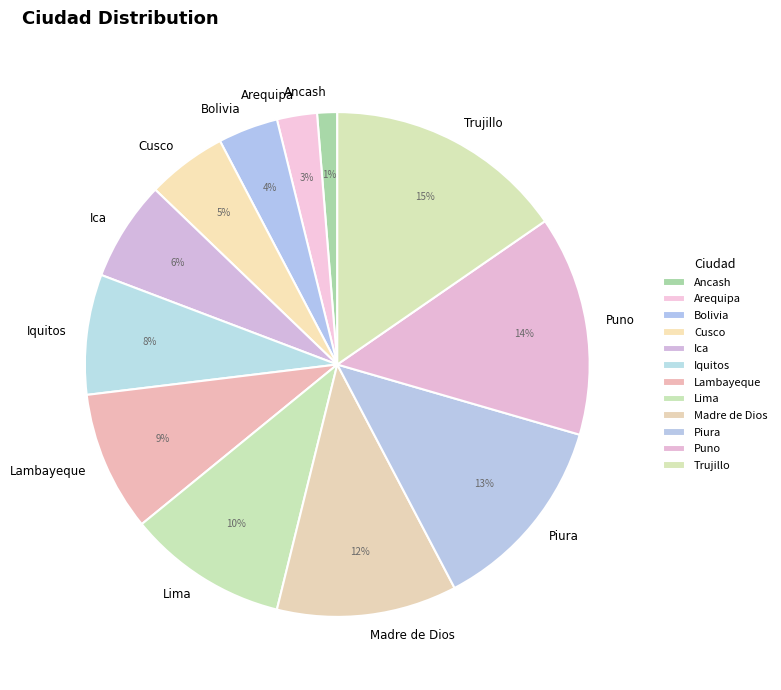

Does any single category account for the majority?

No